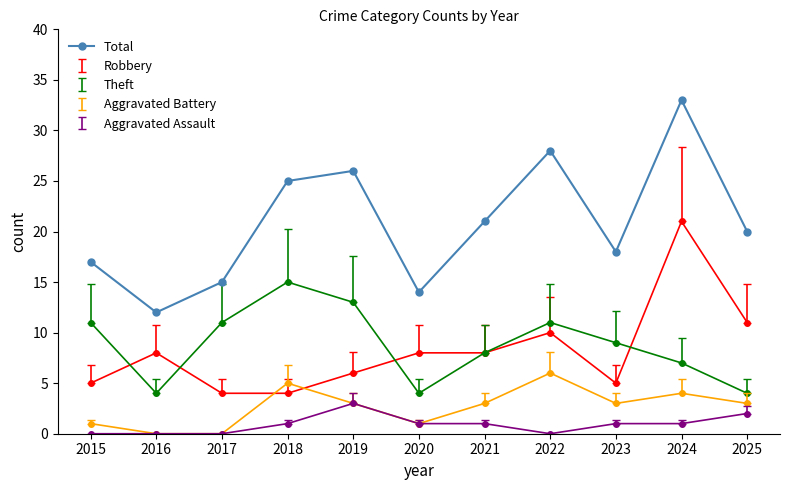

Between 2022 and 2023, which series saw the biggest shift?

Total